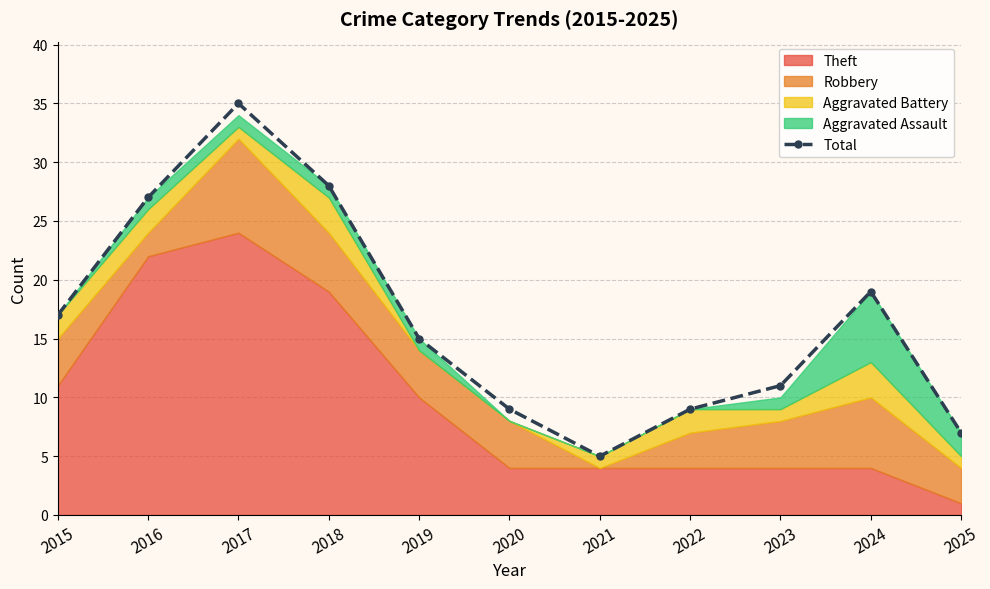

Reading right to left, what are all the values shown in this chart?

7	19	11	9	5	9	15	28	35	27	17